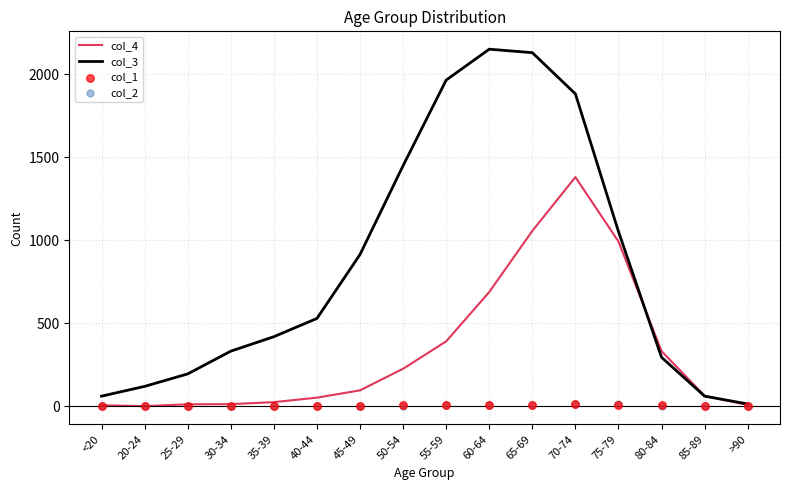

Is the value of col_2 at 20-24 greater than the value of col_1 at 60-64?

No